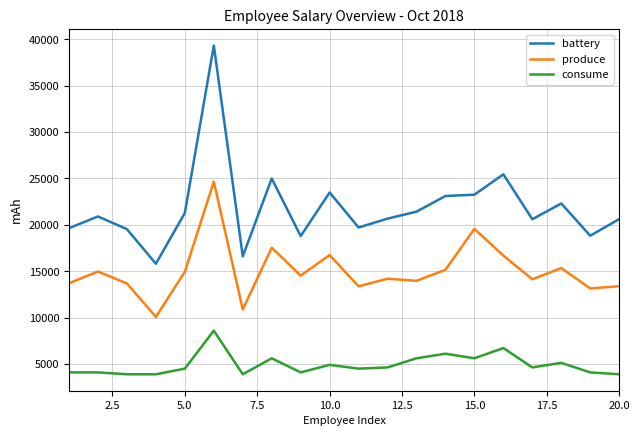

True or false: produce and consume intersect in this chart.

False